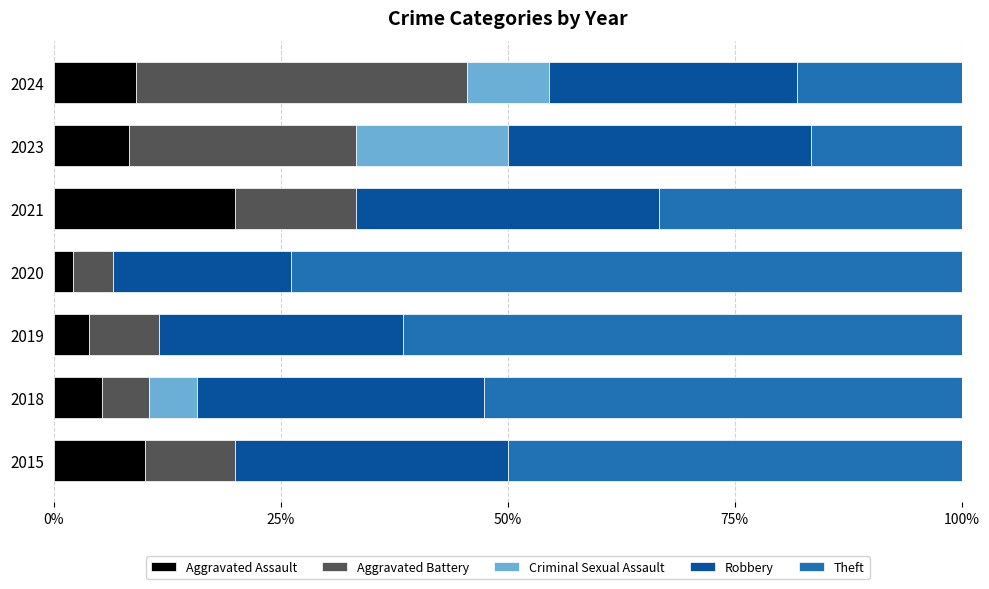

What is the sum of the Aggravated Assault values at 2020 and 2023?

10.5